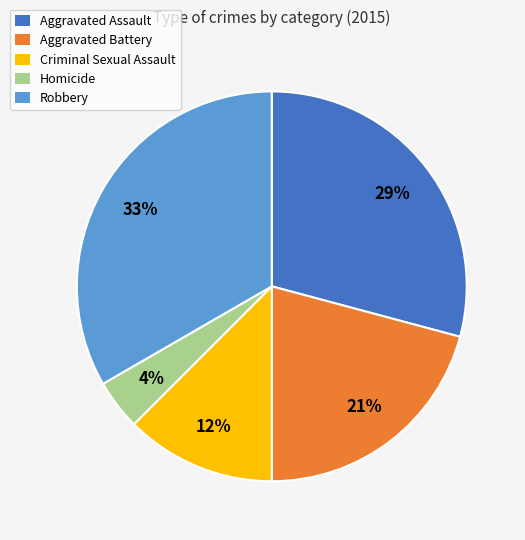

Which category has the smallest portion of the pie?

Homicide